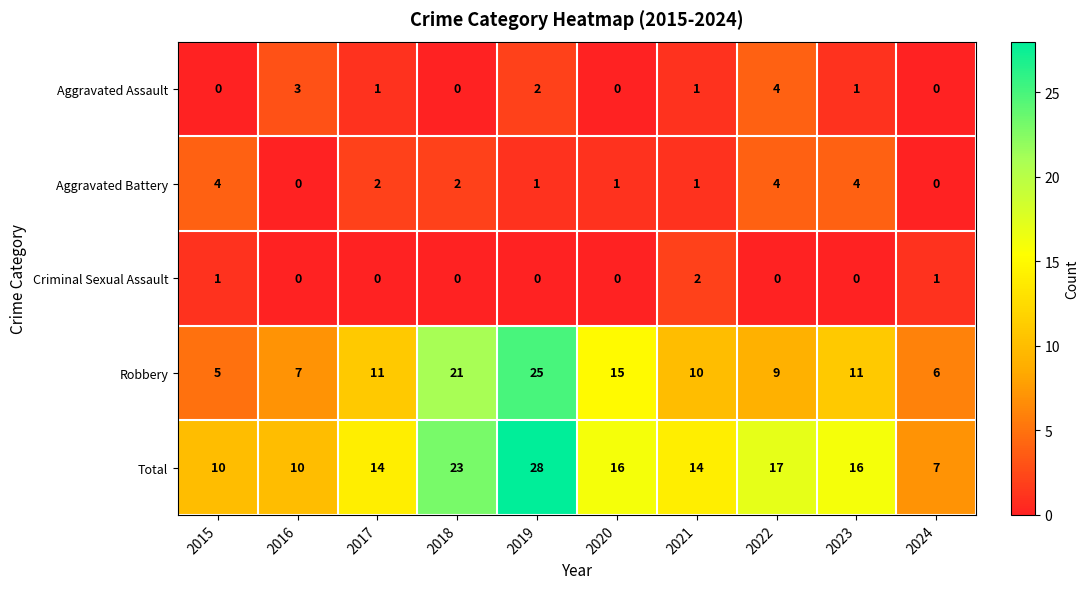

What is the maximum value shown in the chart?

28